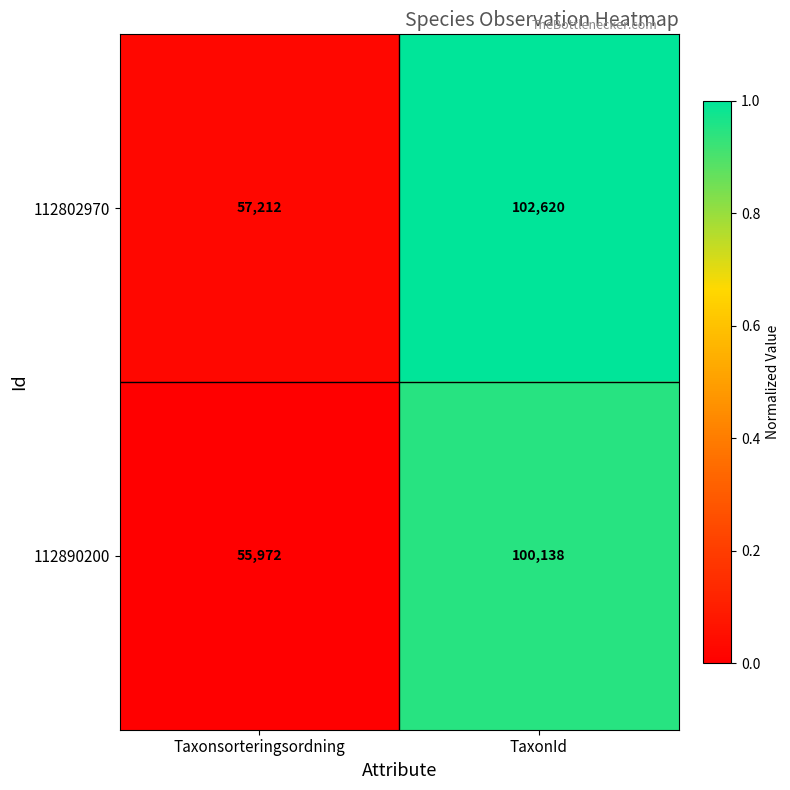

Reading left to right, list all the values displayed in this chart.

112802970: 57212	102620
112890200: 55972	100138